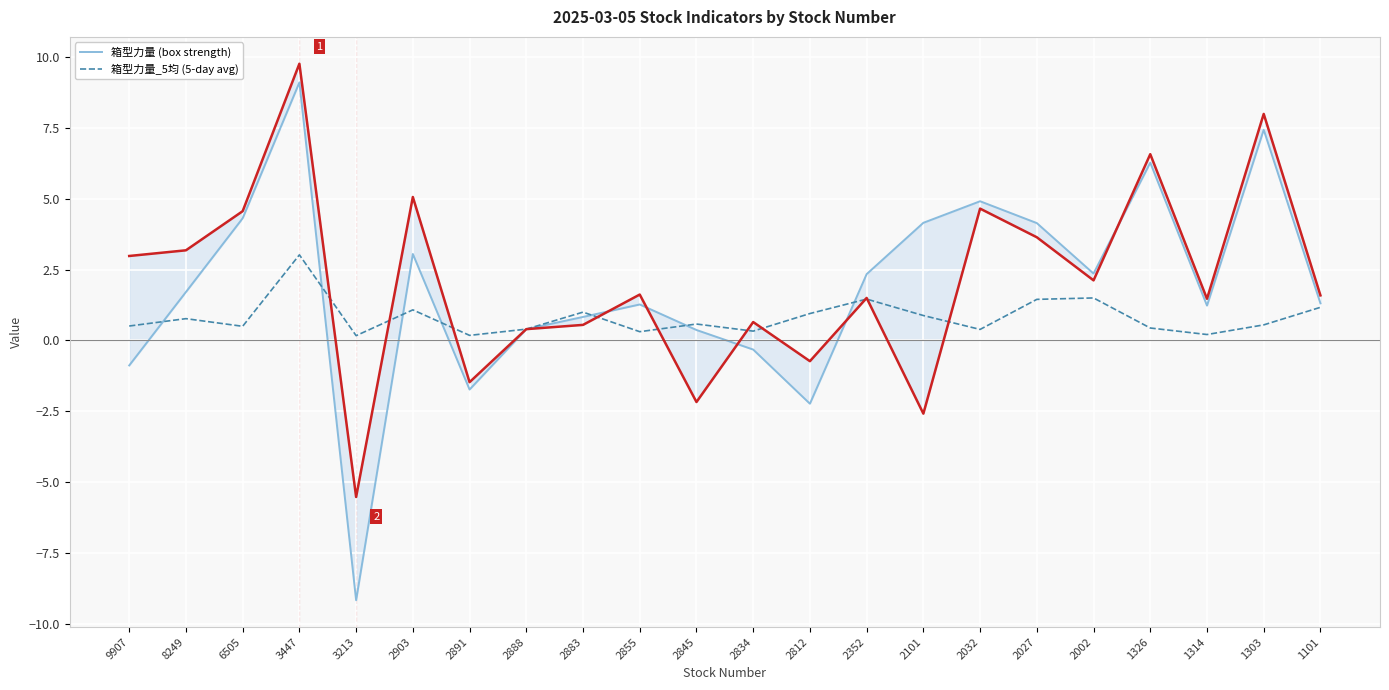

The 箱型力量_5均 (5-day avg) series shows 1.1 at 2903. True or false?

True